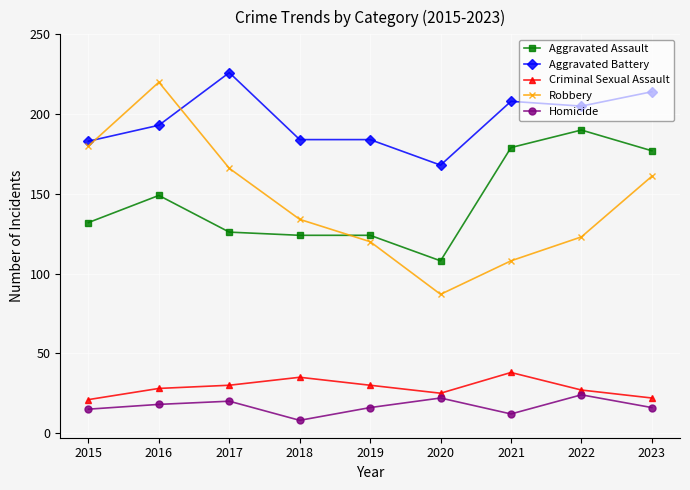

Which series changed the most between 2016 and 2020?

Robbery